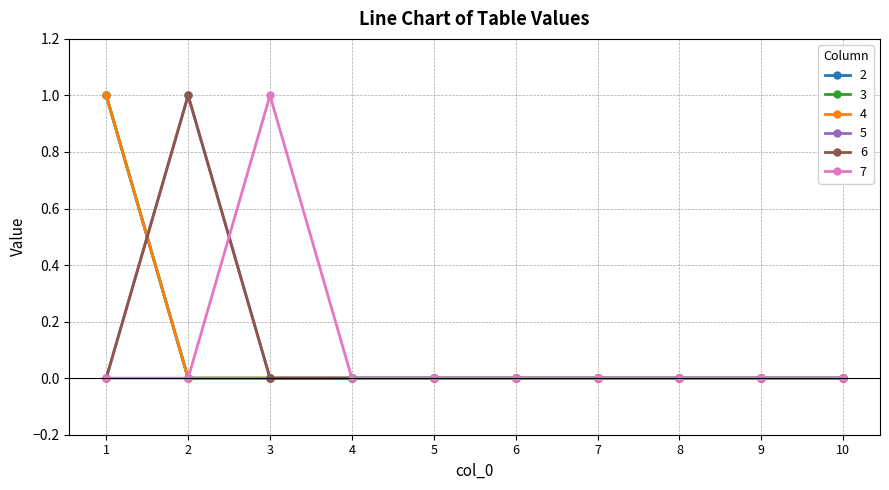

Which series has the largest total across all categories?

2